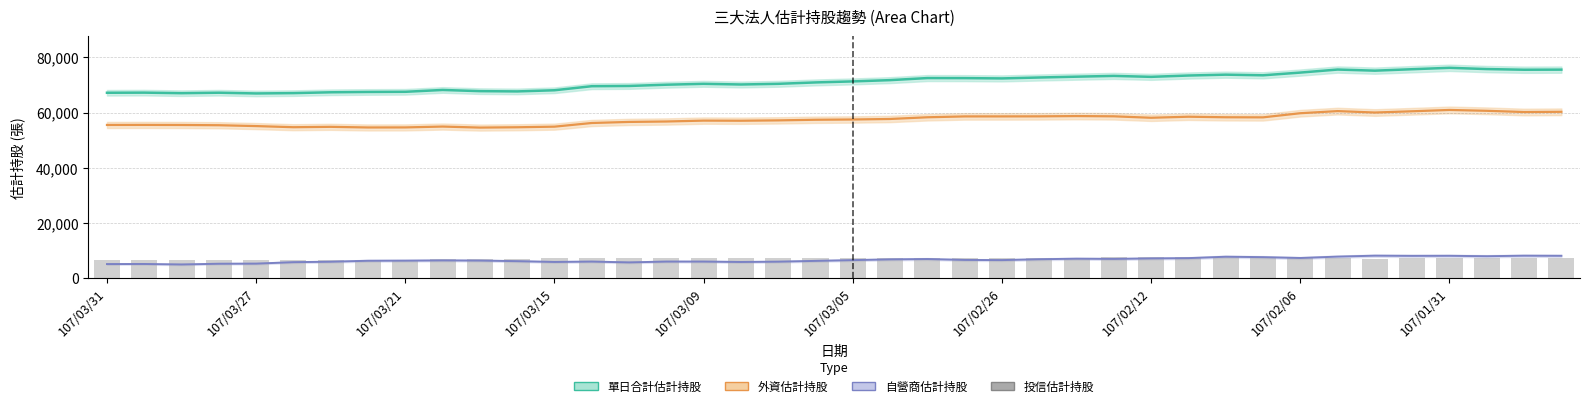

How many values in the 外資估計持股 series are below 57494?

20